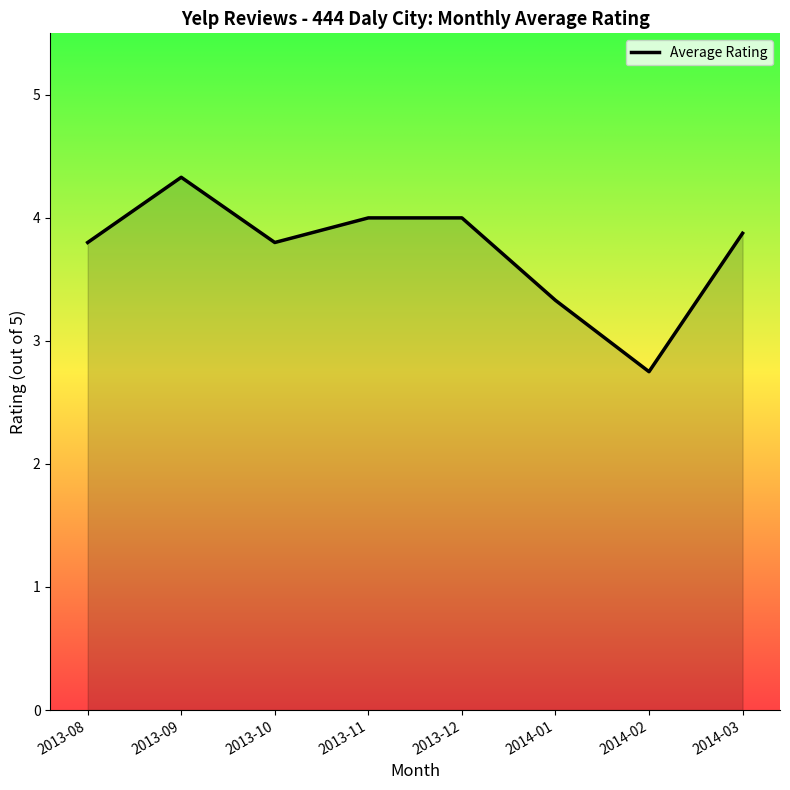

Is it true that the value at 2013-11 is 9?

False